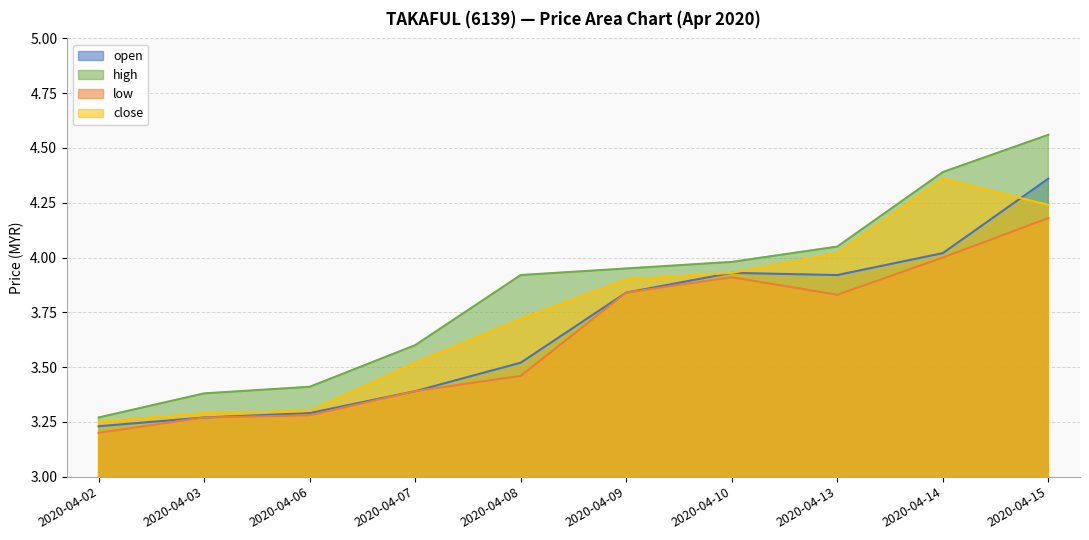

True or false: low and high intersect in this chart.

False